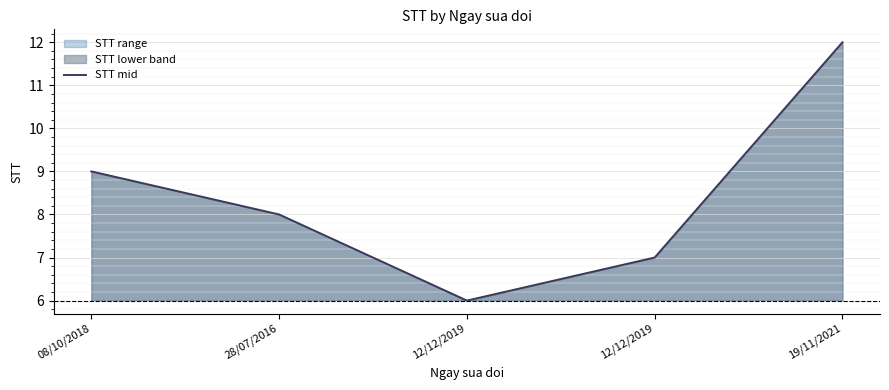

What is the ratio of the value at 19/11/2021 to the value at 12/12/2019?

1.7